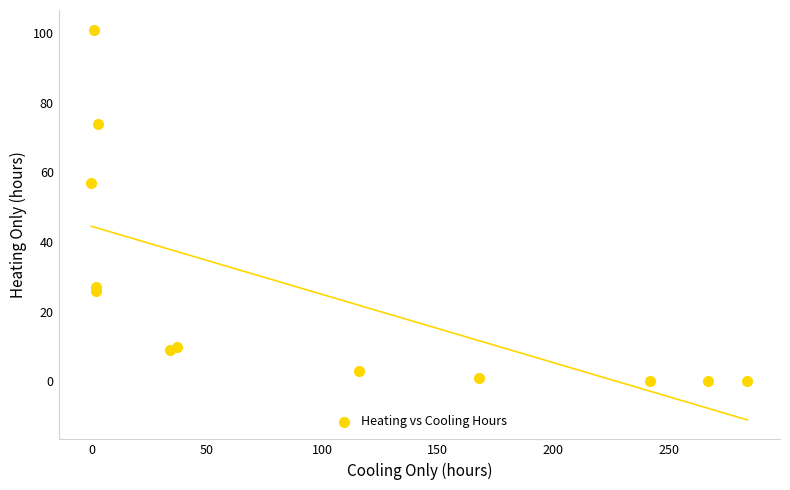

What Y value in the scatter plot is closest to 50?

57